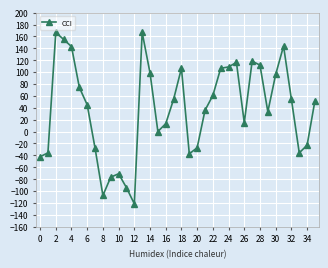

What is the difference between the second highest and minimum values?

288.2